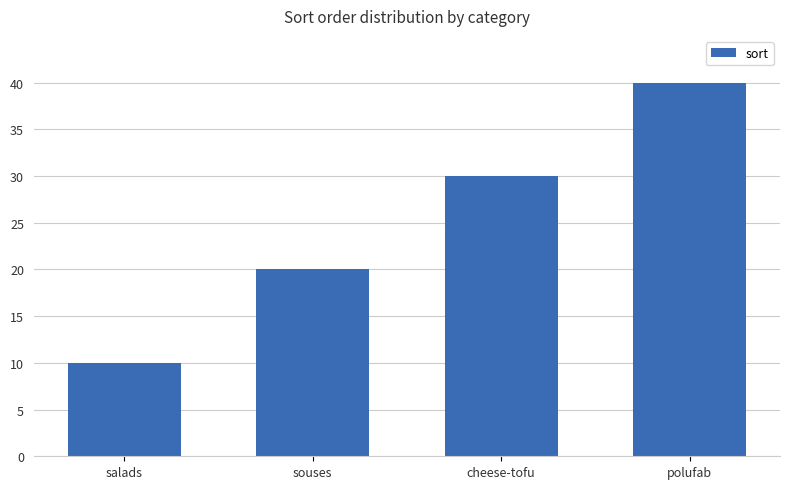

What is the smallest value displayed?

10